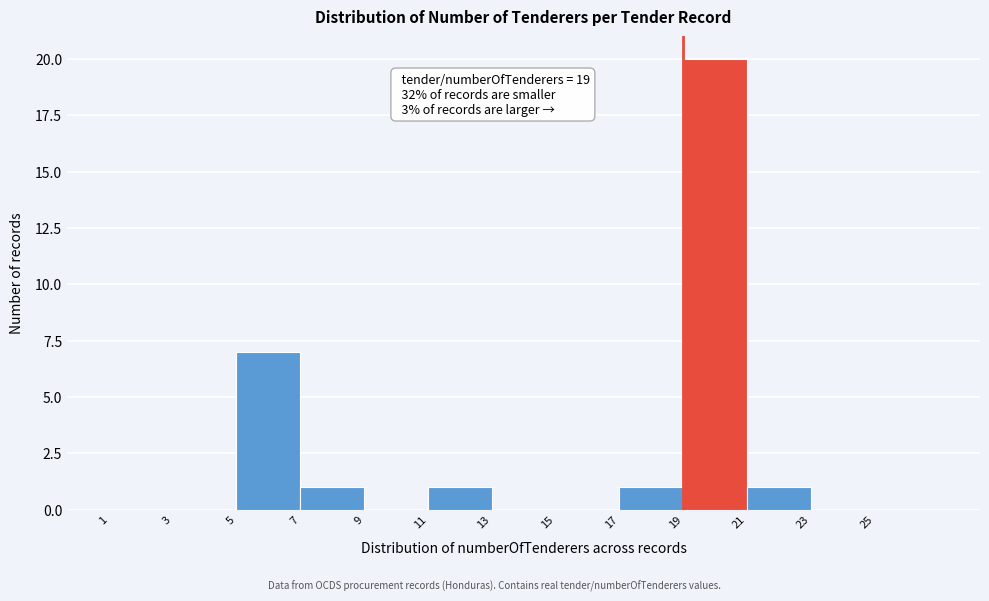

Over which range of the x-axis is the bar tallest?

19 to 21